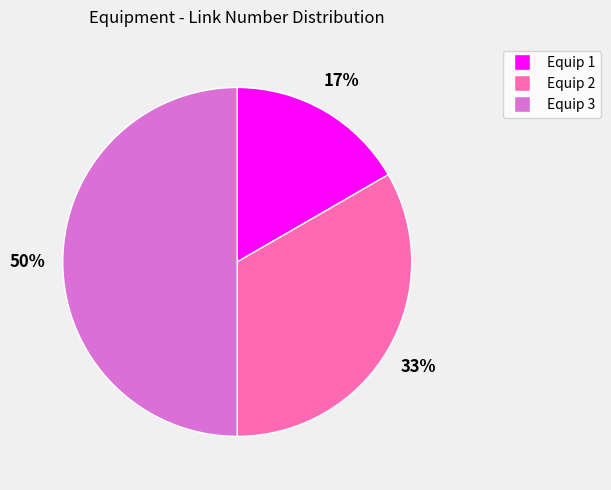

To the nearest percent, what is the difference between the largest and smallest slice percentages?

33%